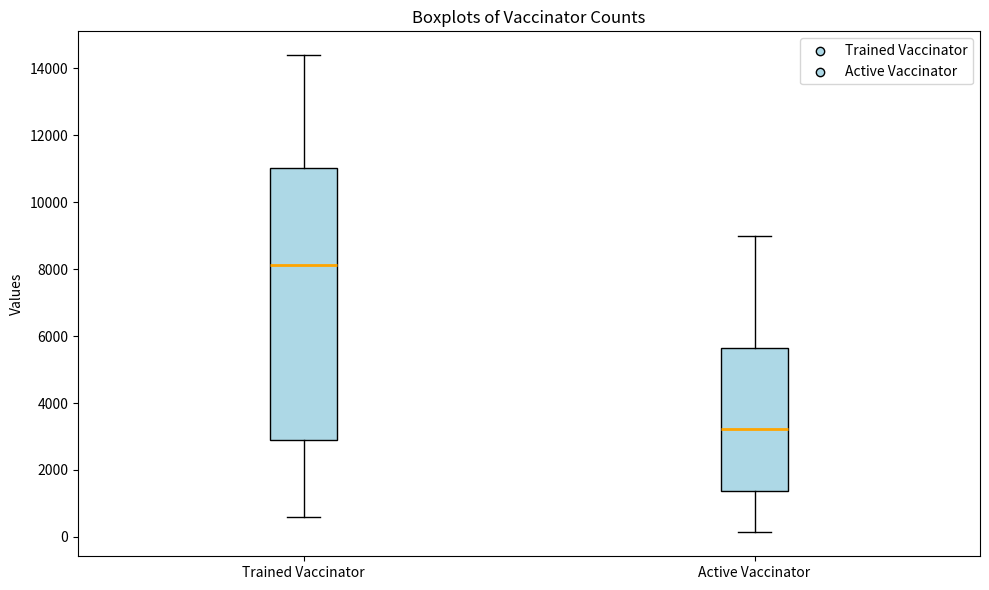

Where does the lower whisker of the box for Active Vaccinator end on the y-axis? The values are not printed on the chart, so give them approximately, as read against the axis.

200